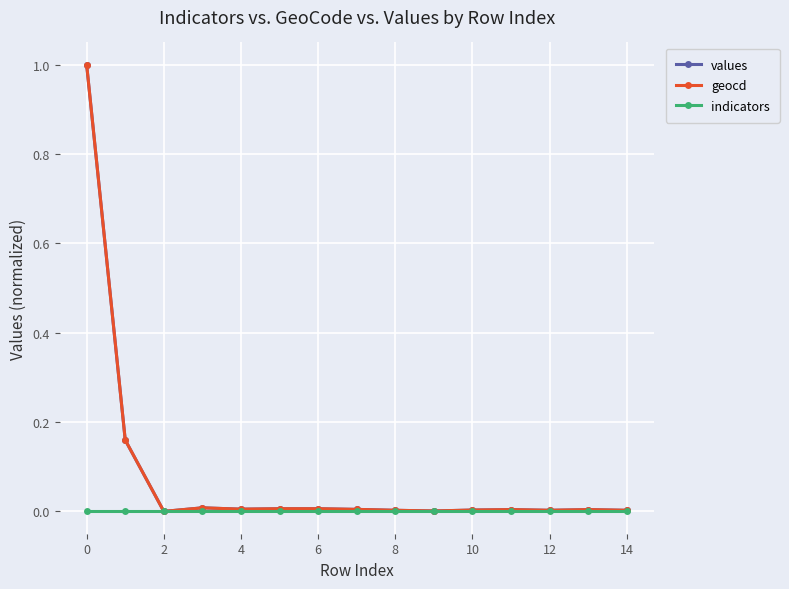

What is the maximum value for values?

1.0